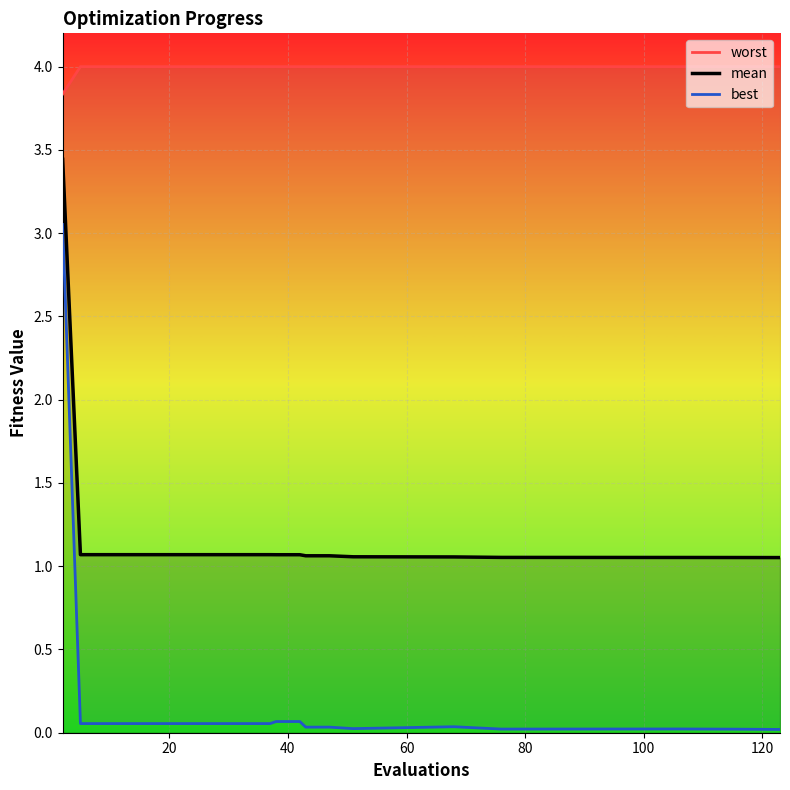

How many series are shown in this chart?

3